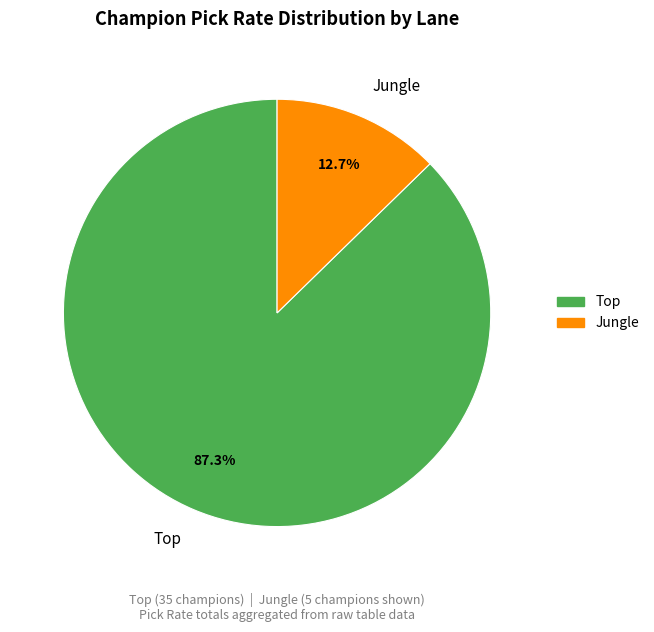

What is the smallest slice in the pie chart?

Jungle